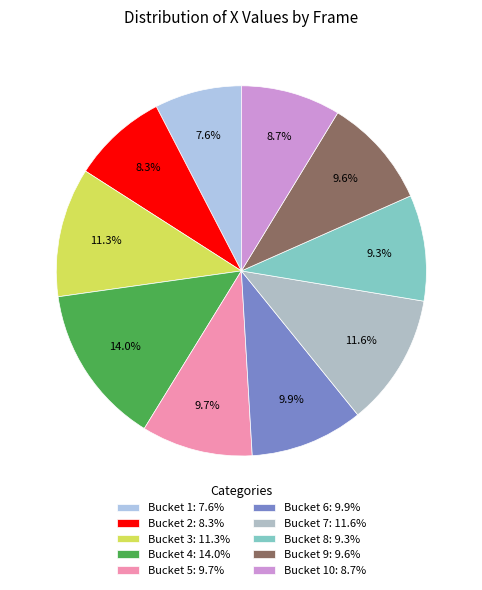

Which slice is the largest?

Bucket 4: 14.0%